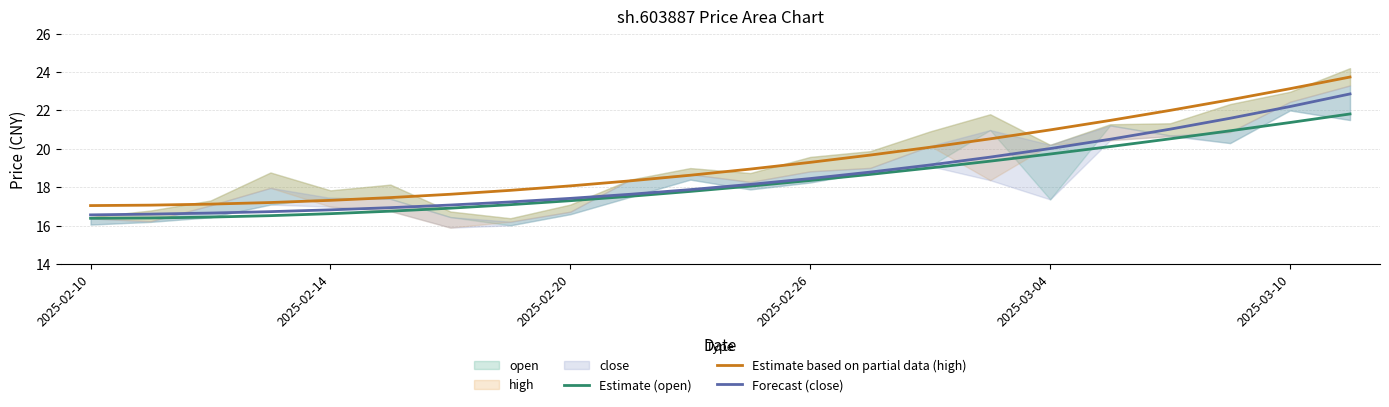

Reading left to right, transcribe all the data shown in this chart.

Estimate (open): 16.4	16.4	16.4	16.5	16.6	16.8	16.9	17.1	17.3	17.5	17.8	18.1	18.4	18.7	19.0	19.4	19.7	20.1	20.5	20.9	21.4	21.8
Estimate based on partial data (high): 17.0	17.1	17.1	17.2	17.3	17.5	17.6	17.8	18.1	18.3	18.6	18.9	19.3	19.7	20.1	20.5	21.0	21.5	22.0	22.6	23.1	23.7
Forecast (close): 16.6	16.6	16.7	16.7	16.8	16.9	17.1	17.2	17.4	17.6	17.9	18.2	18.5	18.8	19.2	19.6	20.0	20.5	21.0	21.6	22.2	22.9